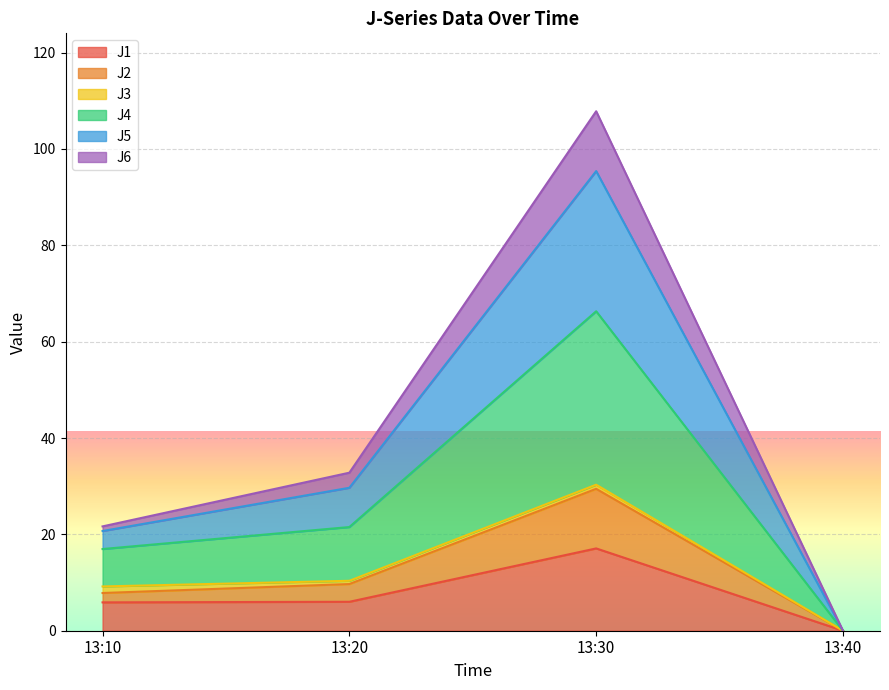

Rank the categories by J4 value from highest to lowest.

13:30, 13:20, 13:10, 13:40